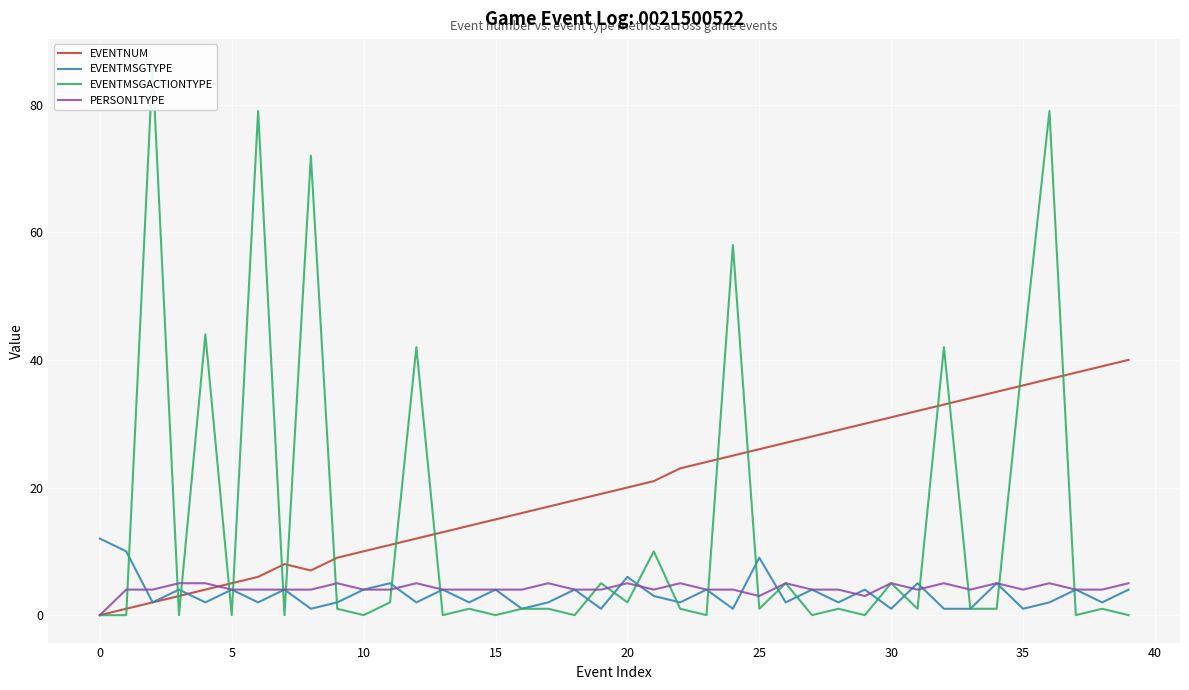

Rank the series at 34 from highest to lowest value.

EVENTNUM, EVENTMSGTYPE, PERSON1TYPE, EVENTMSGACTIONTYPE